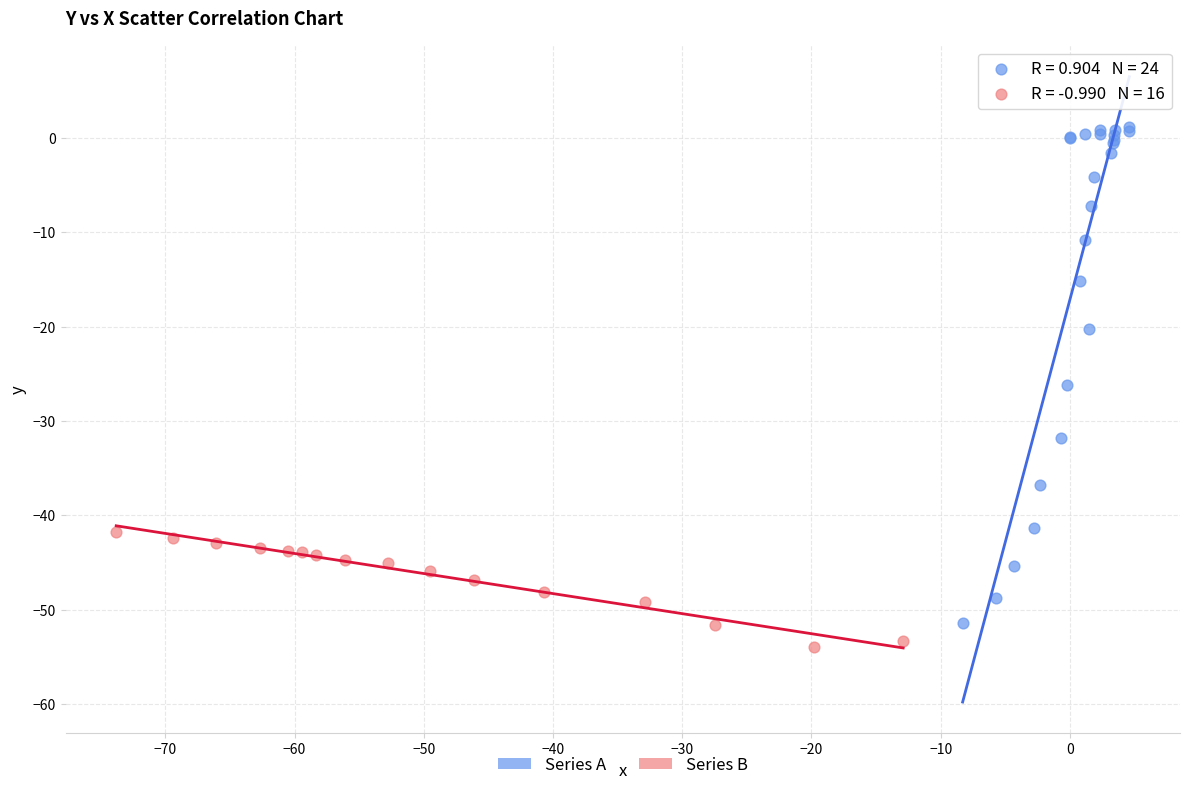

Which series reaches the maximum Y coordinate?

Series A